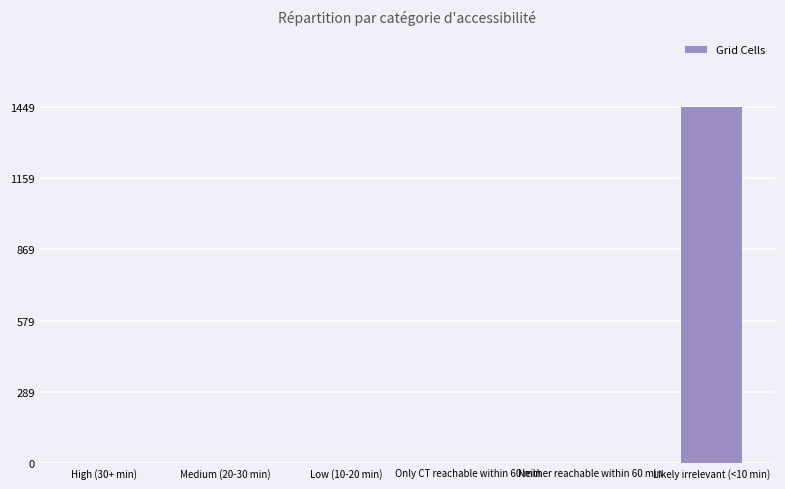

What is the change in value from Medium (20-30 min) to Likely irrelevant (<10 min)?

+1449